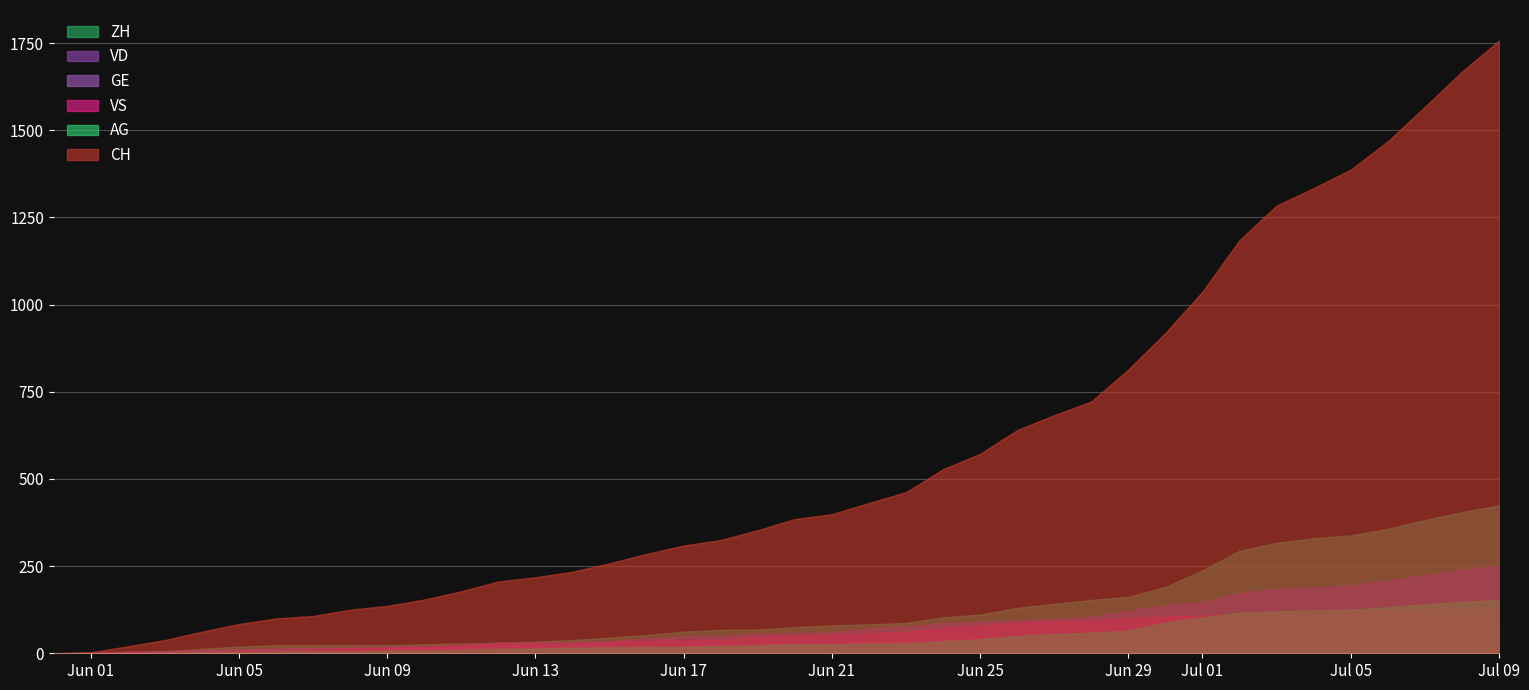

The value of CH at Jun 25 is 898. True or false?

False